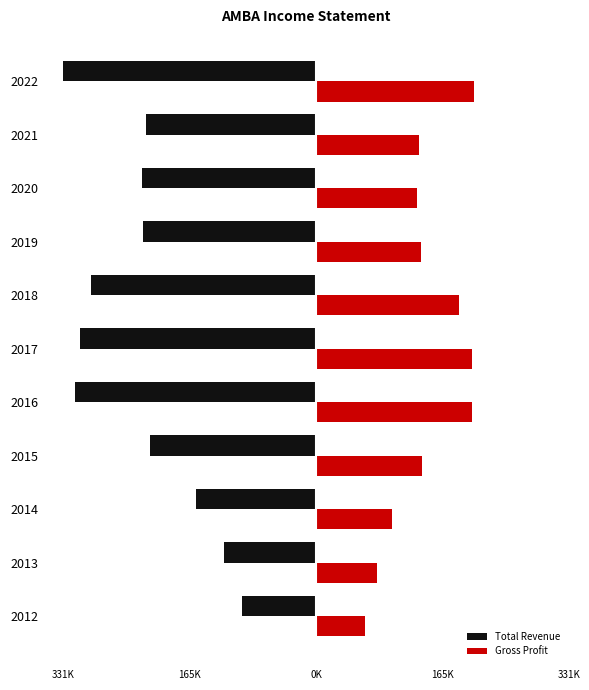

What are all the series names shown in the legend?

Total Revenue, Gross Profit